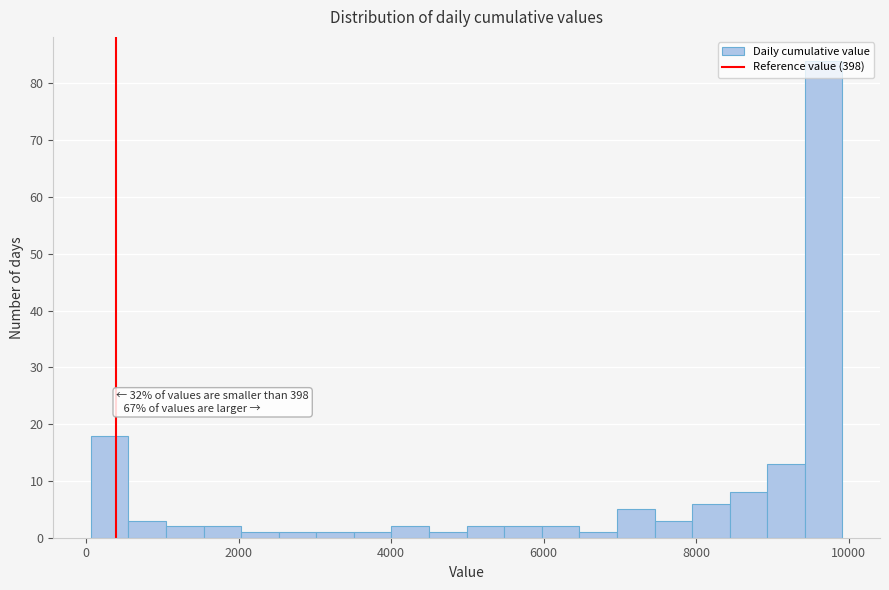

Read against the x-axis, roughly where is the centre of the tallest bar?

9600